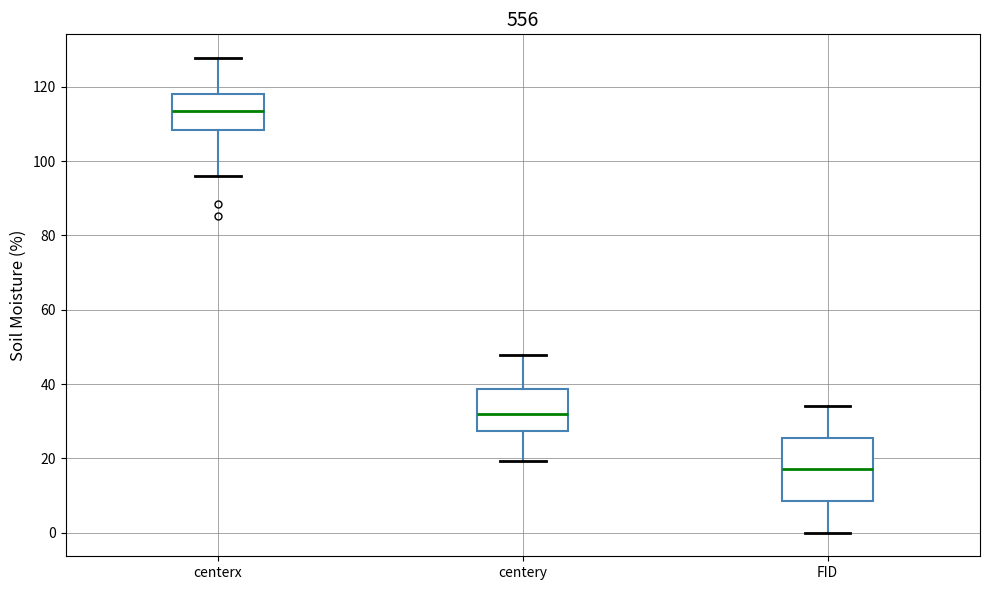

Which box has the lowest median line?

FID